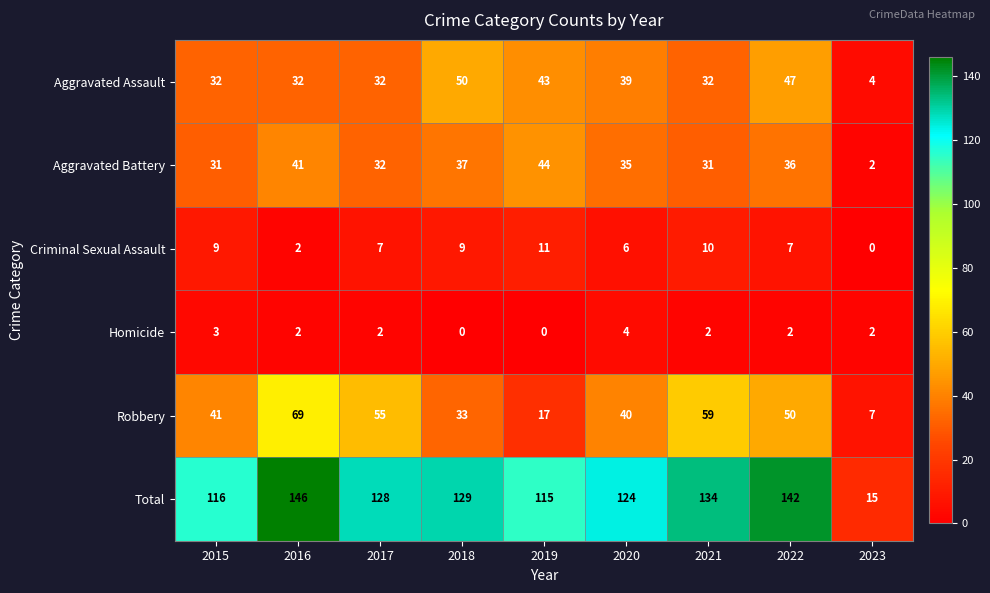

True or false: Aggravated Assault has a value of 43 at 2019.

True